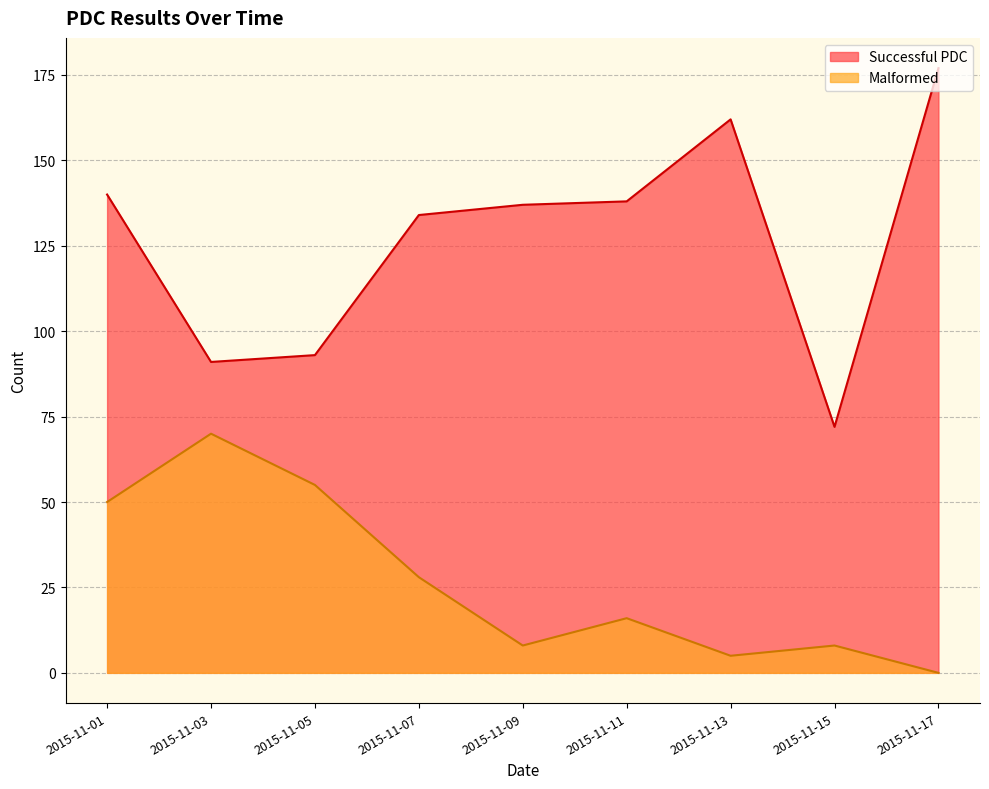

Which category has the highest value across all series?

2015-11-17